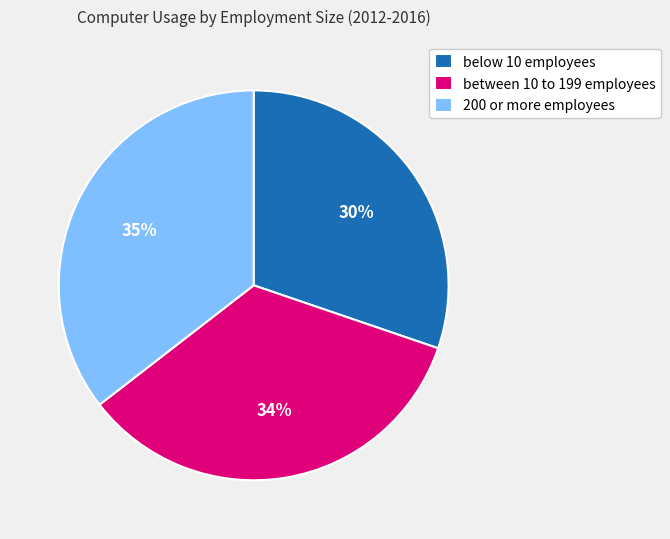

Approximately how many times larger is the value at between 10 to 199 employees compared to below 10 employees?

1.1